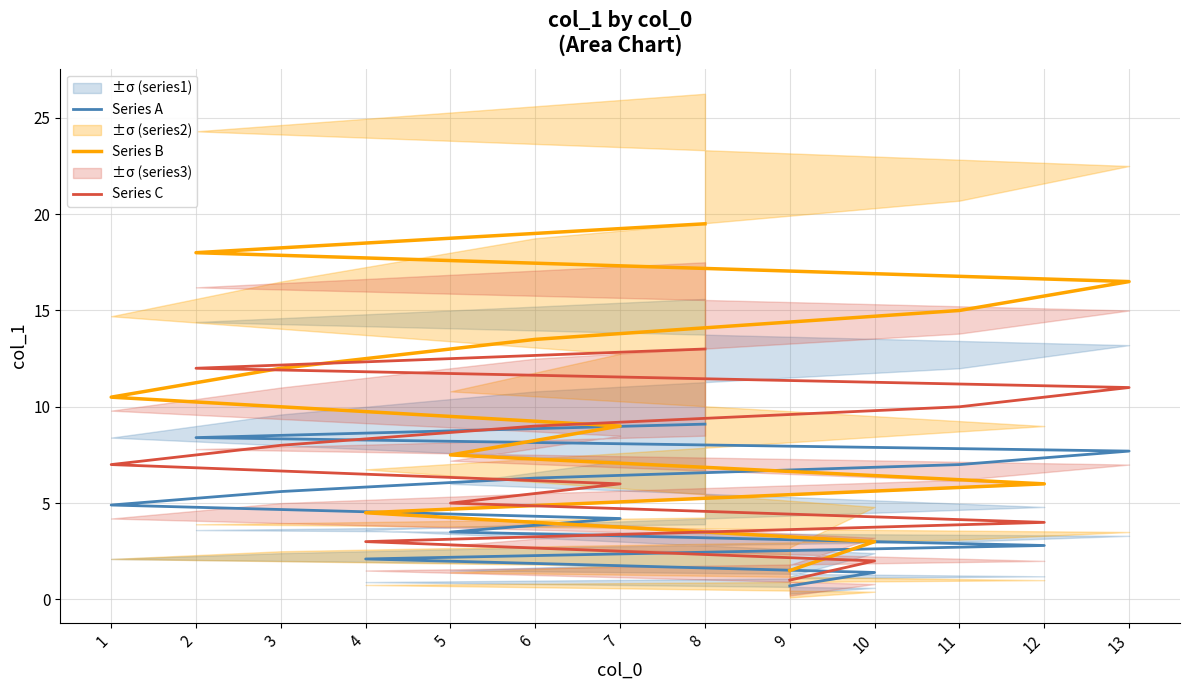

Reading right to left, transcribe all the data shown in this chart.

Series A: 9.1	8.4	7.7	7.0	6.3	5.6	4.9	4.2	3.5	2.8	2.1	1.4	0.7
Series B: 19.5	18.0	16.5	15.0	13.5	12.0	10.5	9.0	7.5	6.0	4.5	3.0	1.5
Series C: 13.0	12.0	11.0	10.0	9.0	8.0	7.0	6.0	5.0	4.0	3.0	2.0	1.0